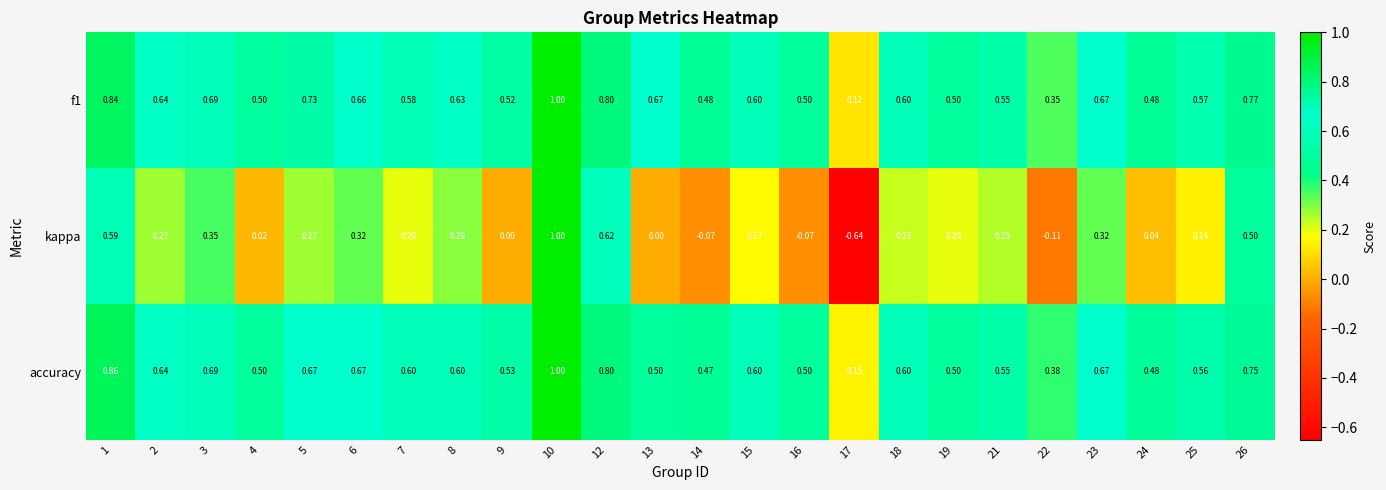

Is the value of accuracy at 17 greater than the value of kappa at 6?

No